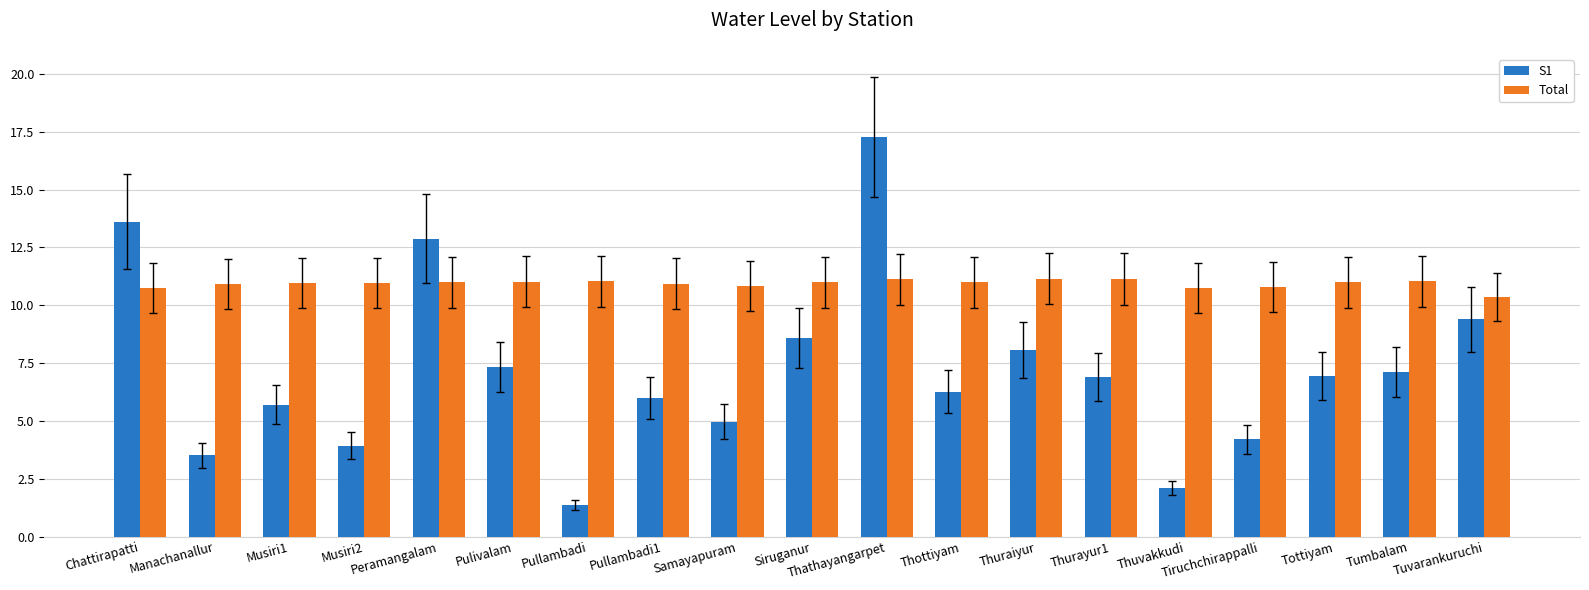

What is the spread (max minus min) of values at Tottiyam?

4.0